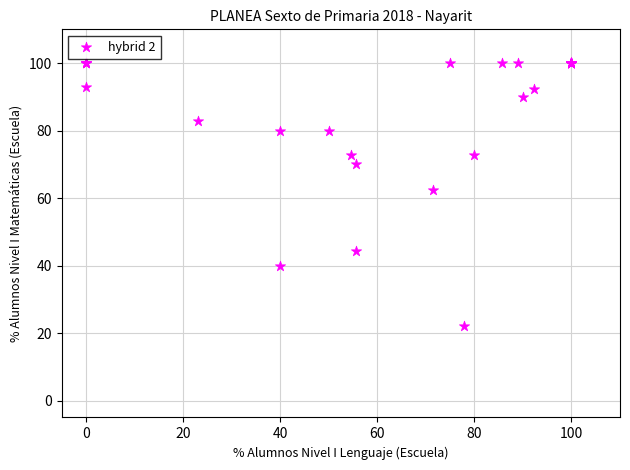

What Y value in the scatter plot is closest to 61?

62.5